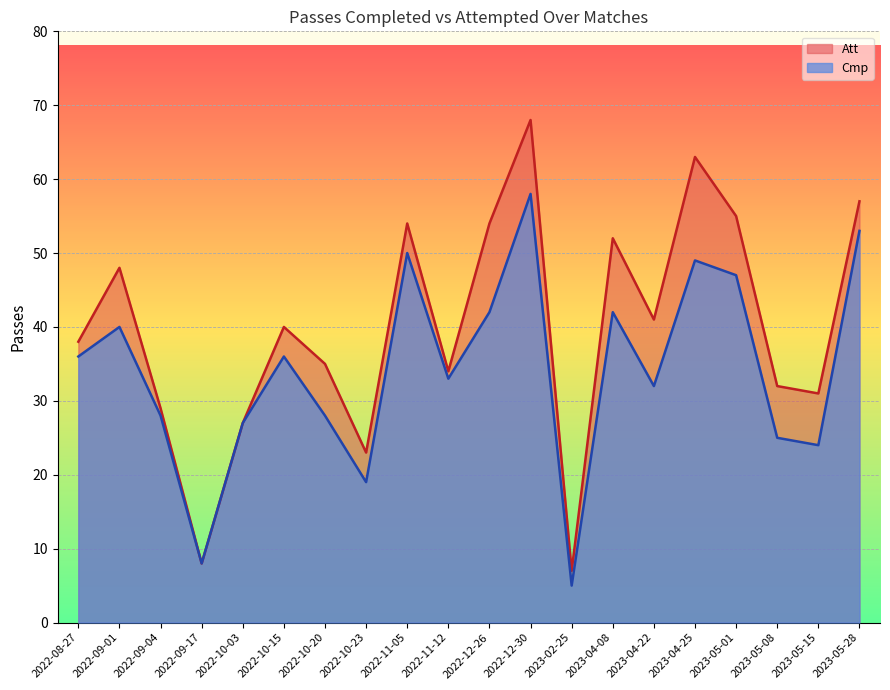

Rank the series by their average value, from lowest to highest.

Cmp, Att